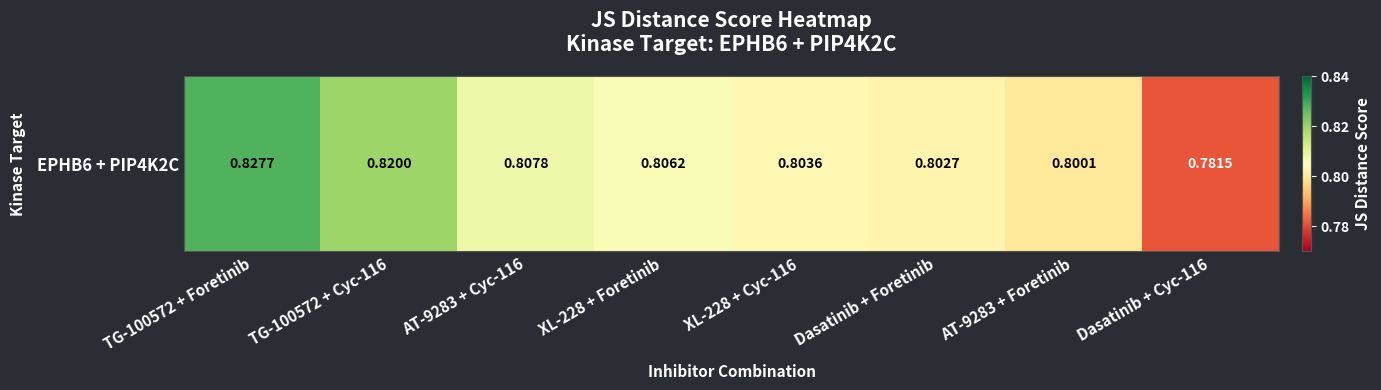

Where is the data nearest to the value 0?

Dasatinib + Cyc-116